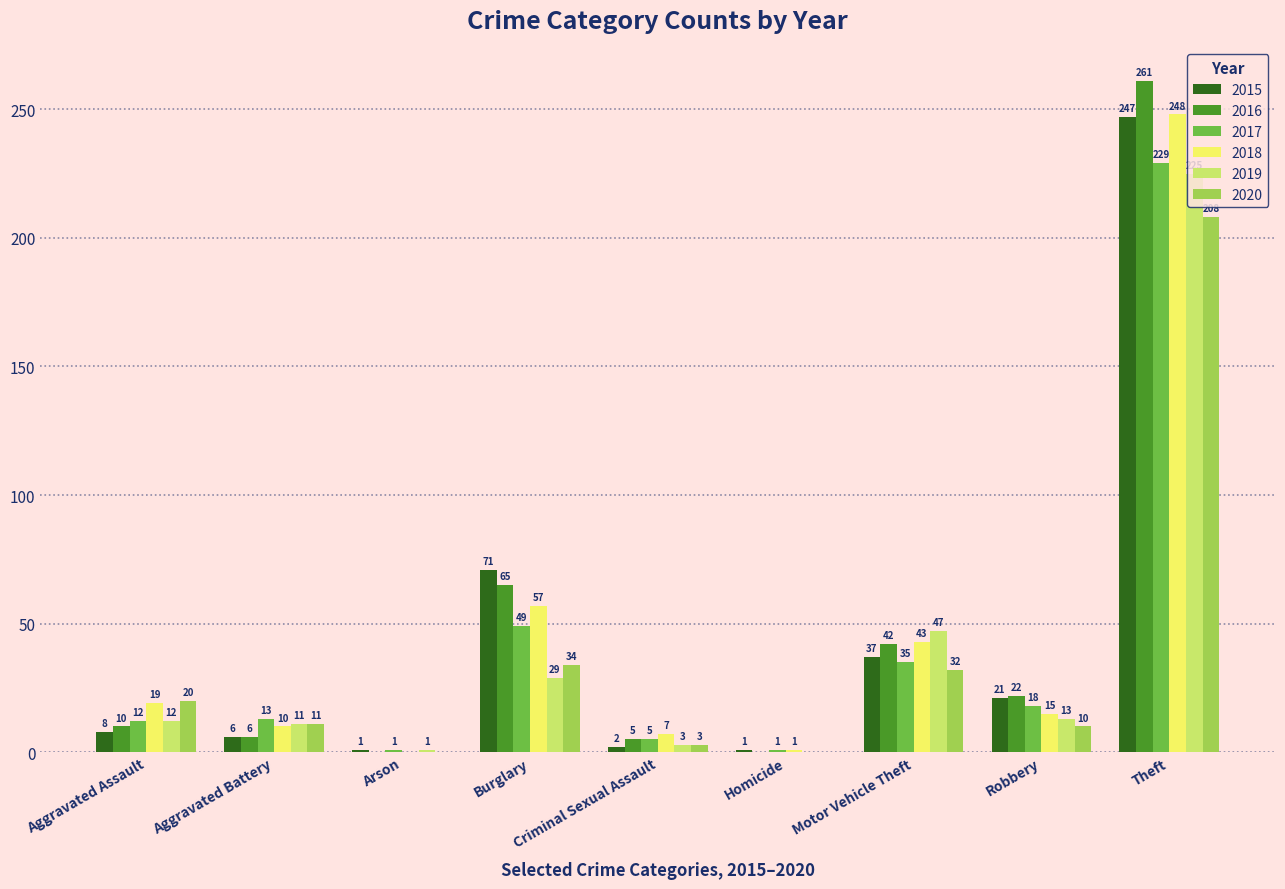

Where does the 2020 series first go above 11?

Aggravated Assault